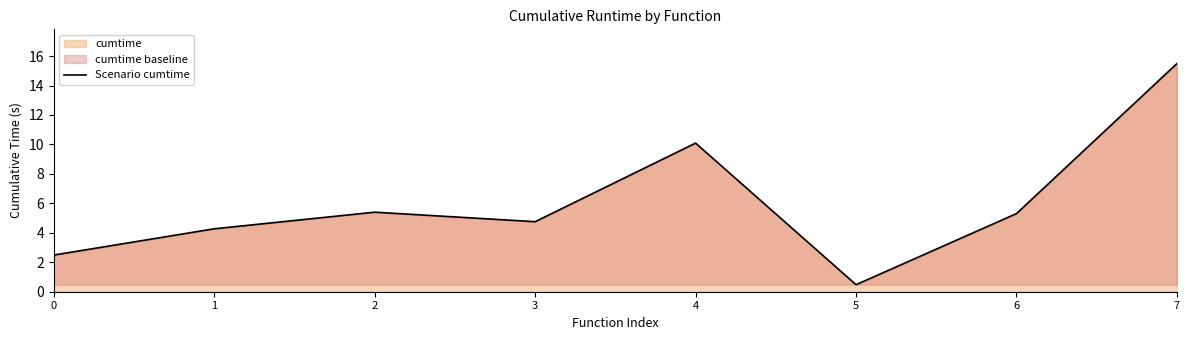

The value at 3 is 1.6. True or false?

False